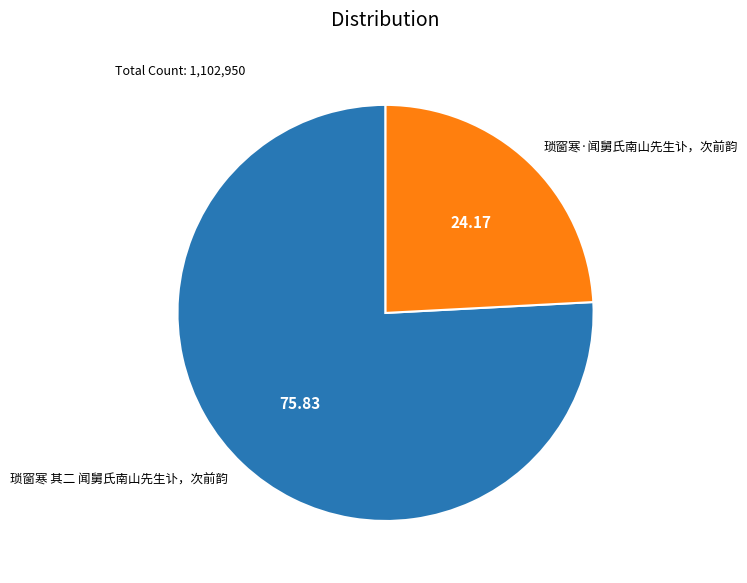

Which slice is the largest?

琐窗寒 其二 闻舅氏南山先生讣，次前韵